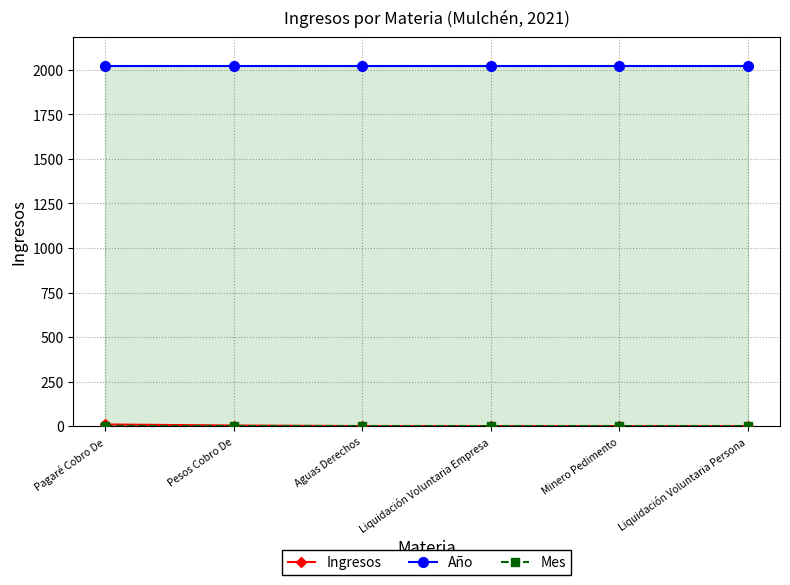

Is it true that Mes equals 2 at Pagaré Cobro De?

False